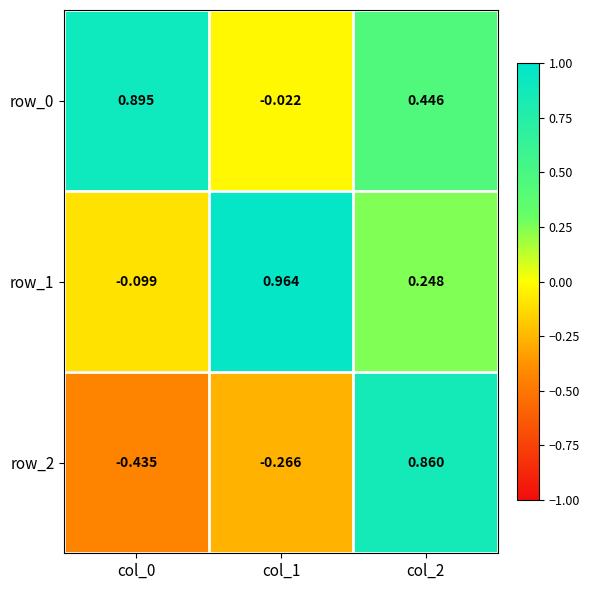

What is the minimum value shown in the chart?

-0.4